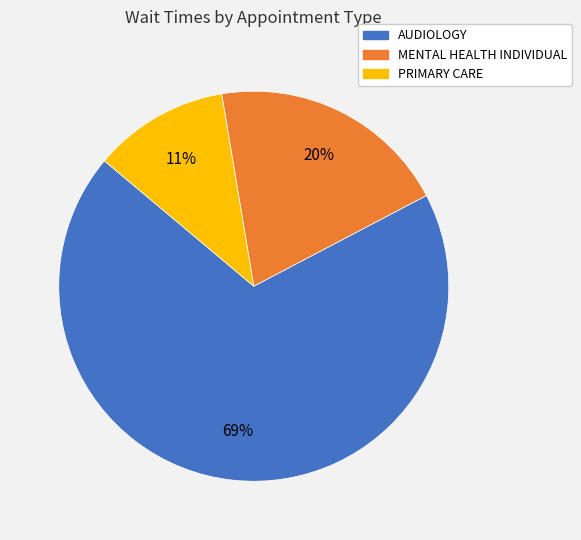

Does PRIMARY CARE represent more than half of the total?

No